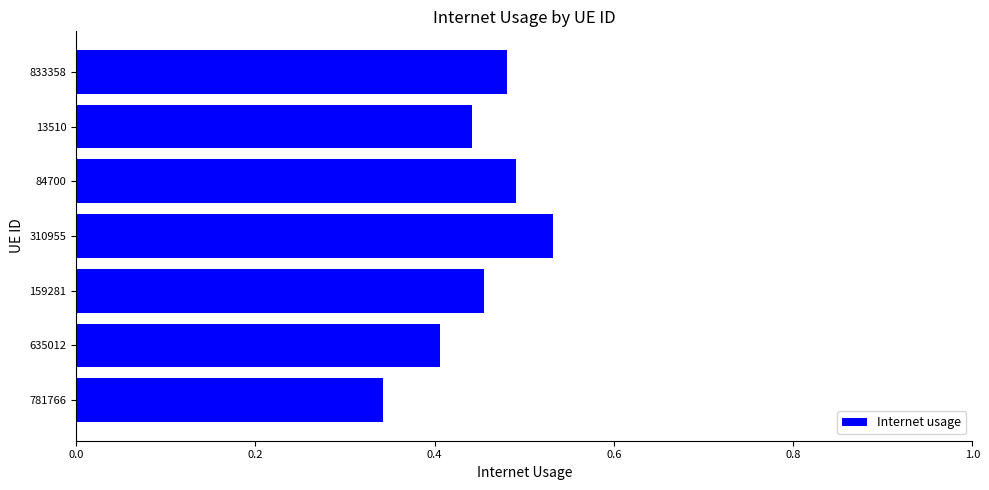

What is the difference between the second highest and second lowest values?

0.1